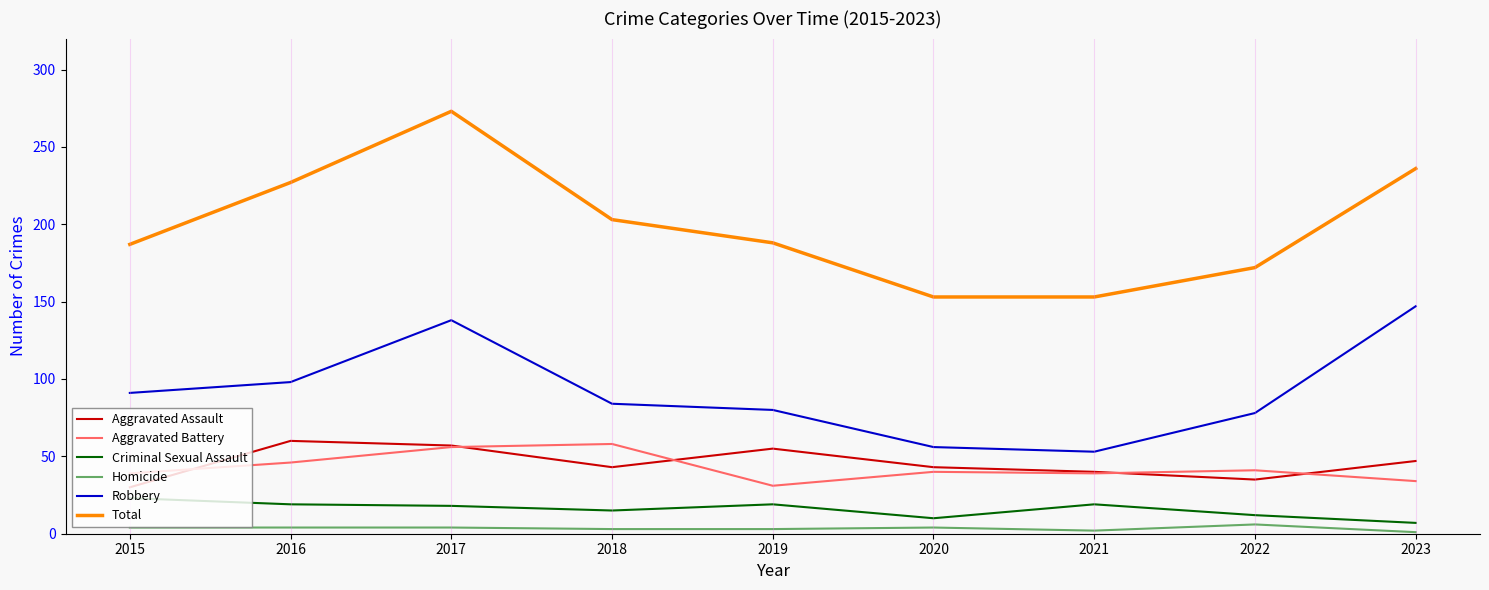

Rank the series at 2015 from highest to lowest value.

Total, Robbery, Aggravated Battery, Aggravated Assault, Criminal Sexual Assault, Homicide